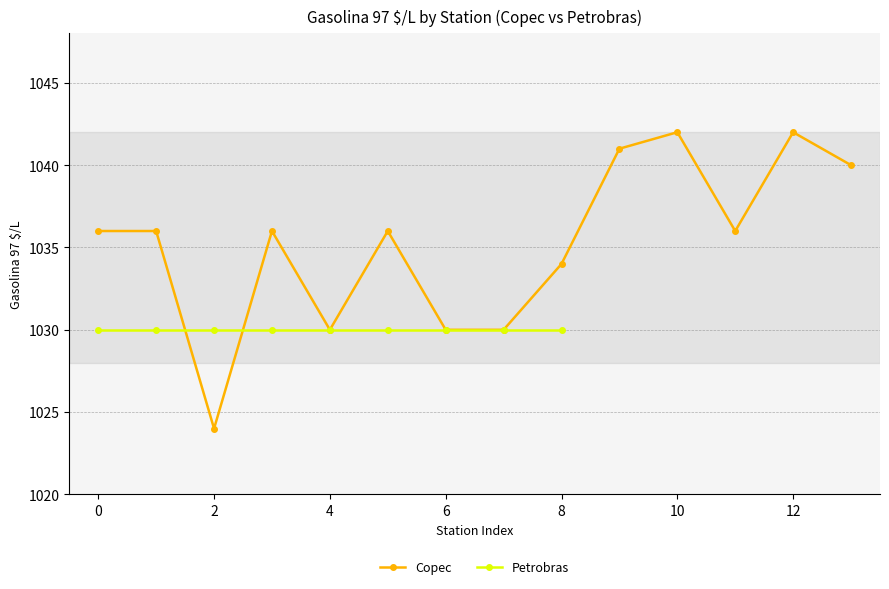

The Copec series shows 1042 at 10. True or false?

True